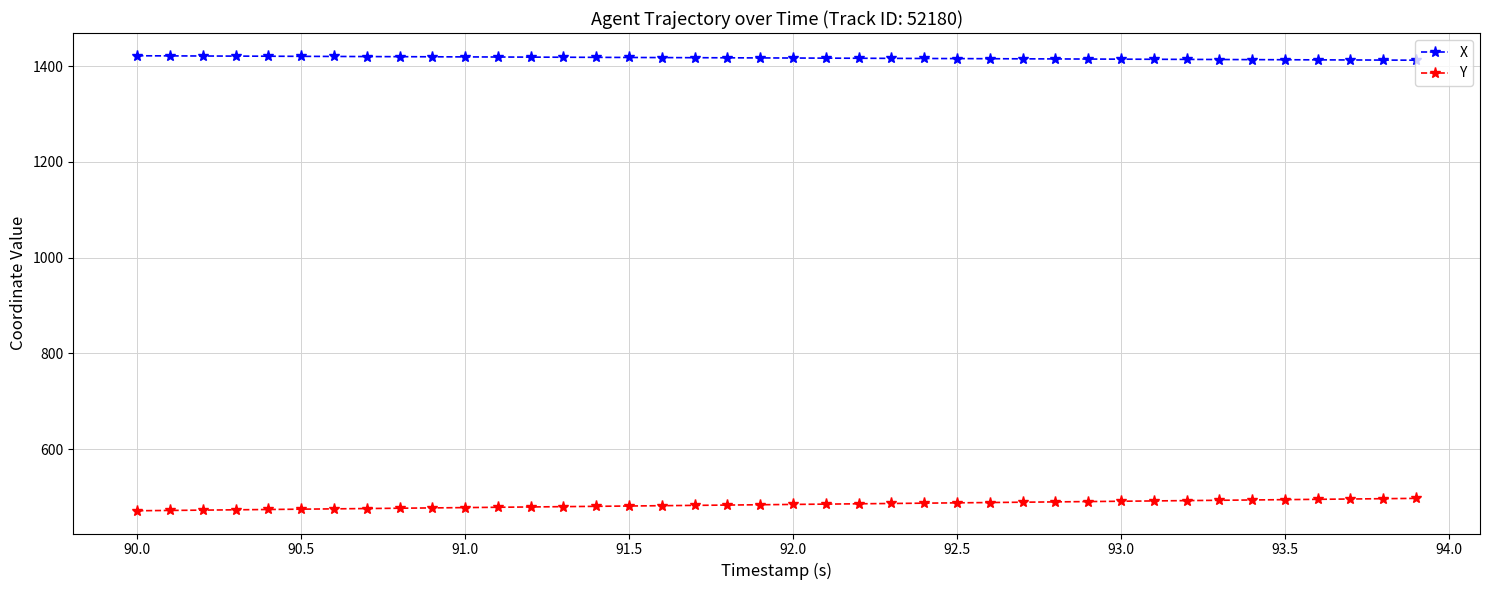

Which series has the largest total across all categories?

X